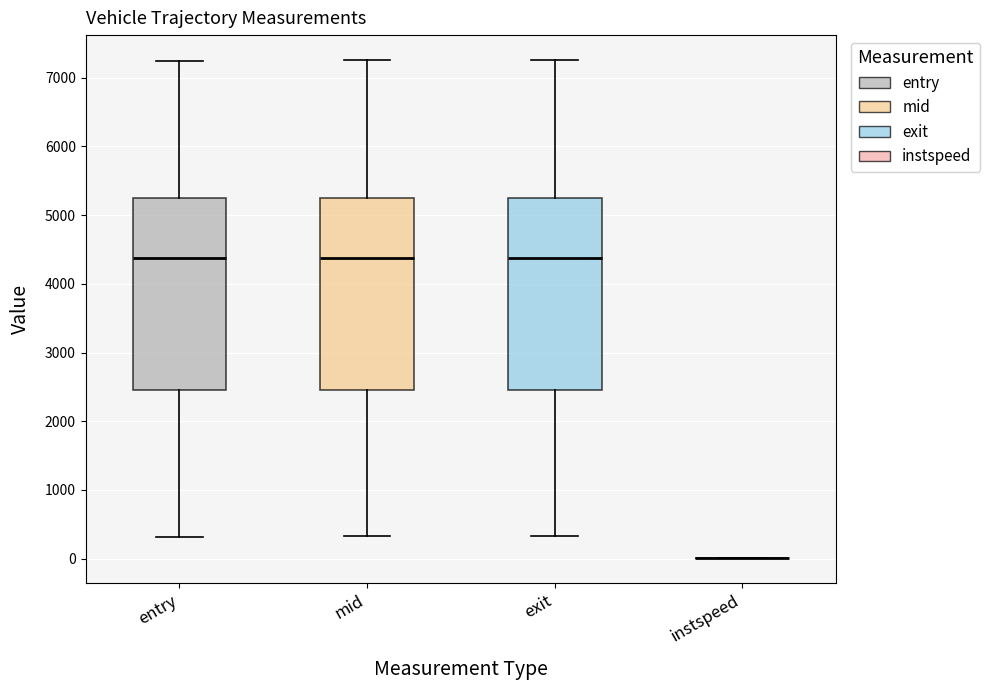

Reading left to right, transcribe this box plot: for each box, give where its median line is, the range the box spans, and where its two whiskers end, as read against the y-axis. The values are not printed on the chart, so give them approximately, as read against the axis.

entry: median 4400, box 2400 to 5200, whiskers 300 to 7200
mid: median 4400, box 2500 to 5300, whiskers 300 to 7300
exit: median 4400, box 2500 to 5300, whiskers 300 to 7300
instspeed: box collapsed to a line at 0, whiskers 0 to 0